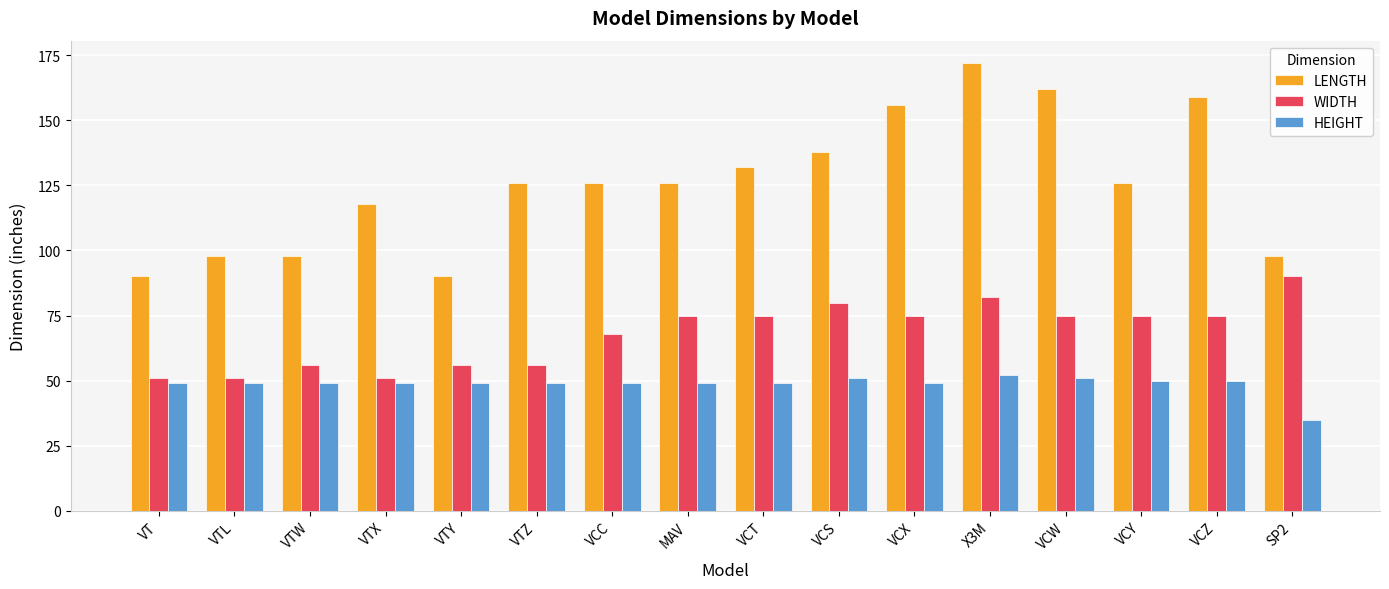

True or false: HEIGHT has a value of 35 at SP2.

True